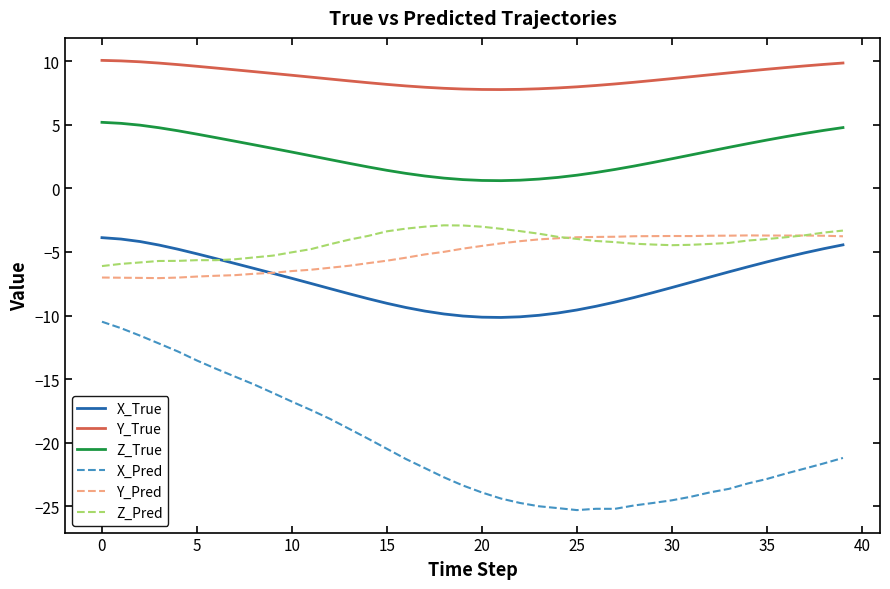

True or false: Y_True and Z_True cross at least once.

False